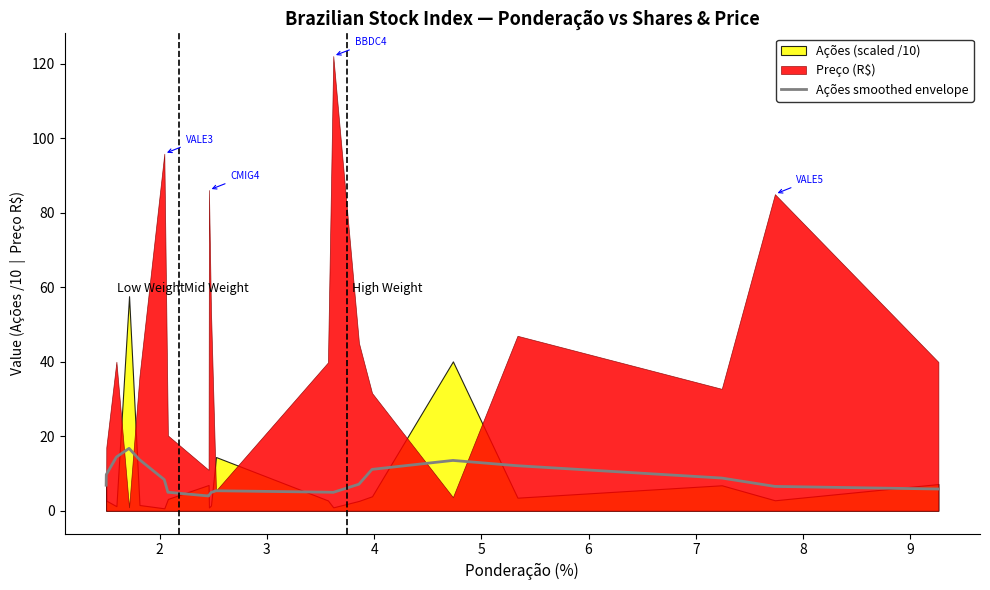

What is the difference between the second highest and second lowest values?

10.3